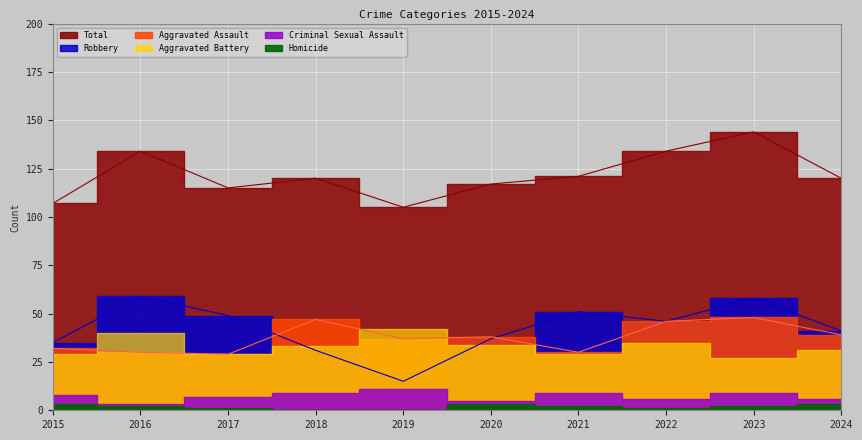

The Aggravated Assault series shows 37 at 2019. True or false?

True